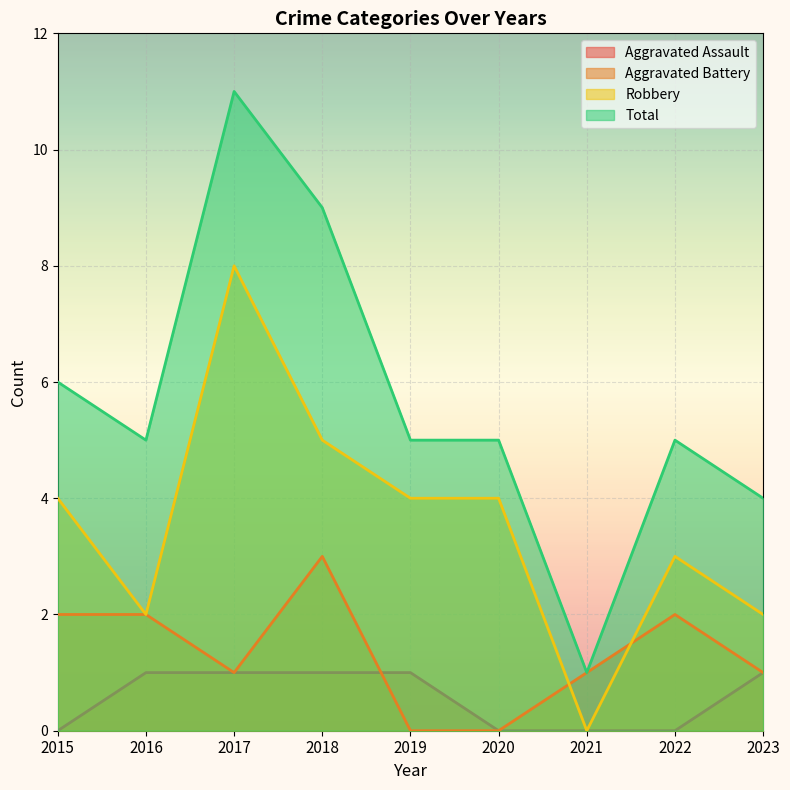

How many Aggravated Battery values are between 1 and 2?

6